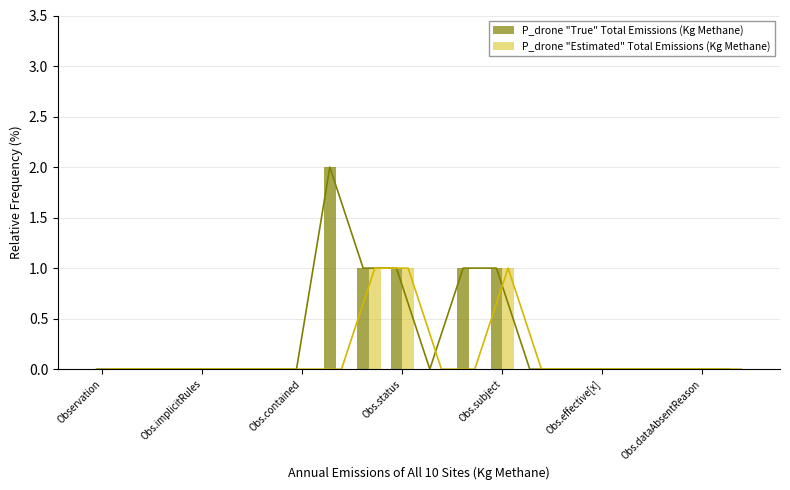

Count the P_drone "True" Total Emissions (Kg Methane) values in the range 0 to 1.

19